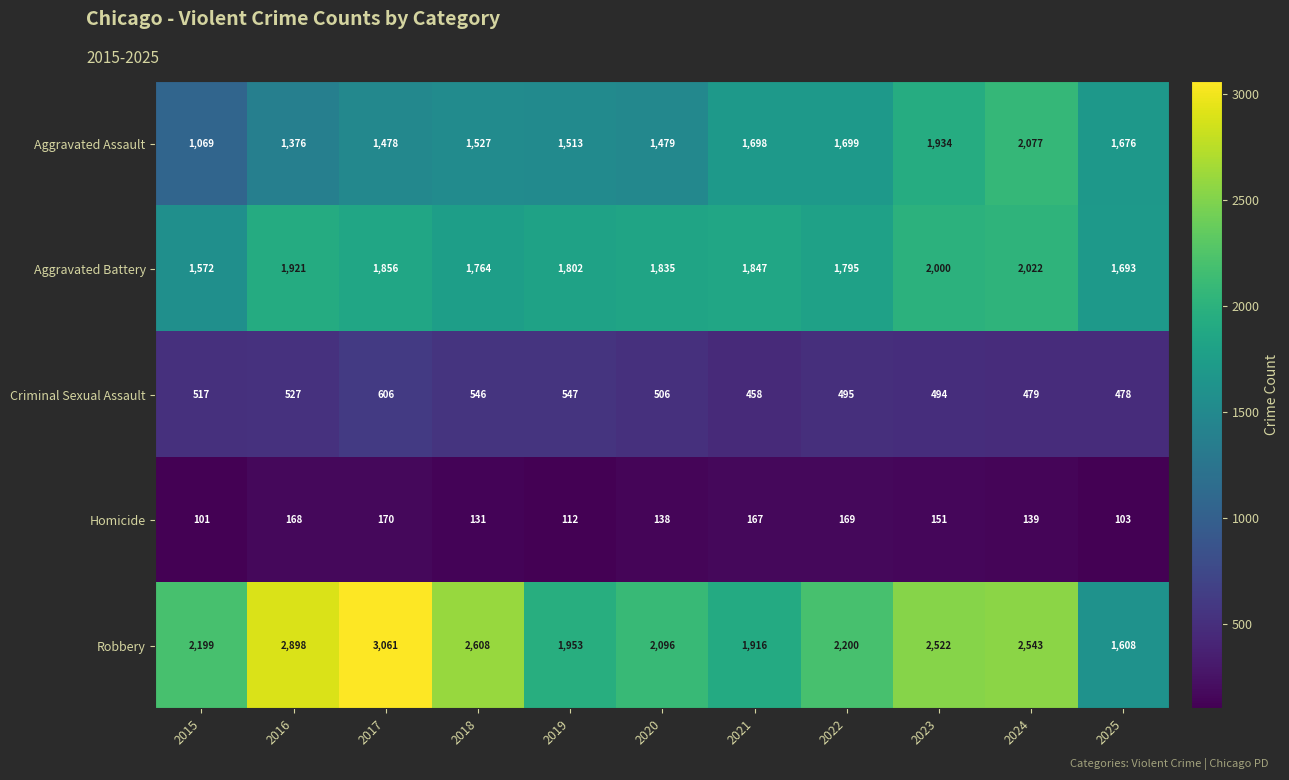

At which label is Criminal Sexual Assault closest to 532?

2016